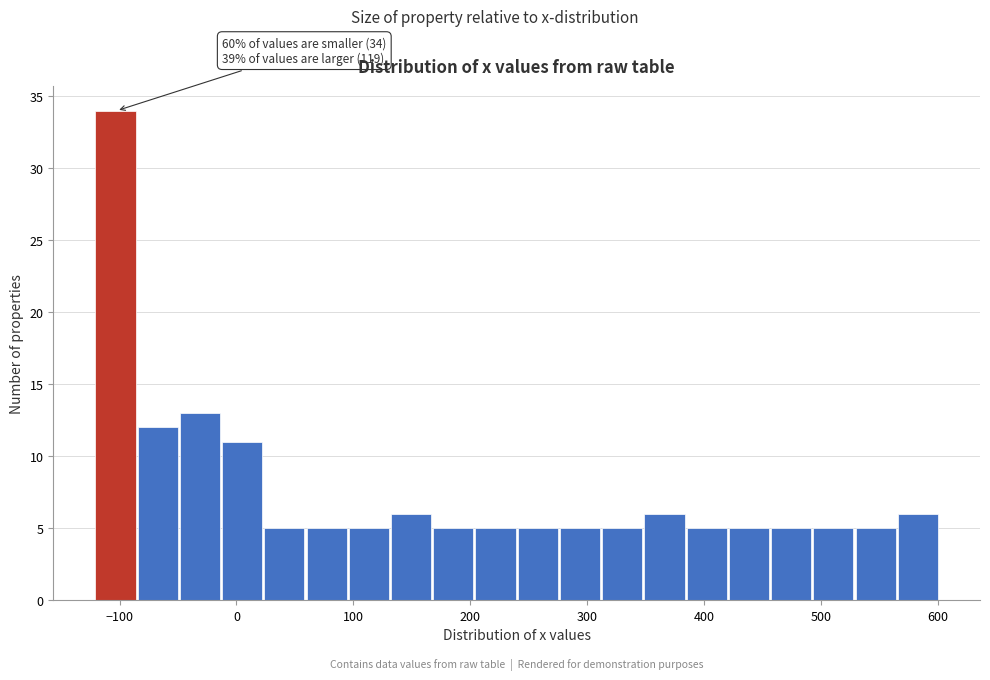

Around what value on the x-axis is the tallest bar? Give the approximate position of its centre, as read against the axis.

-100